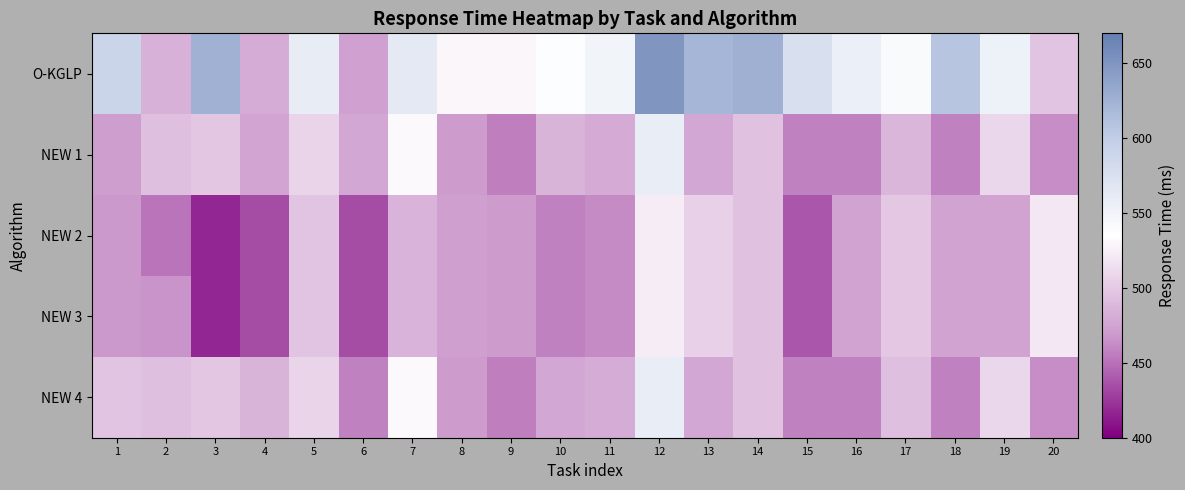

At which category does the chart reach its minimum across all series?

3